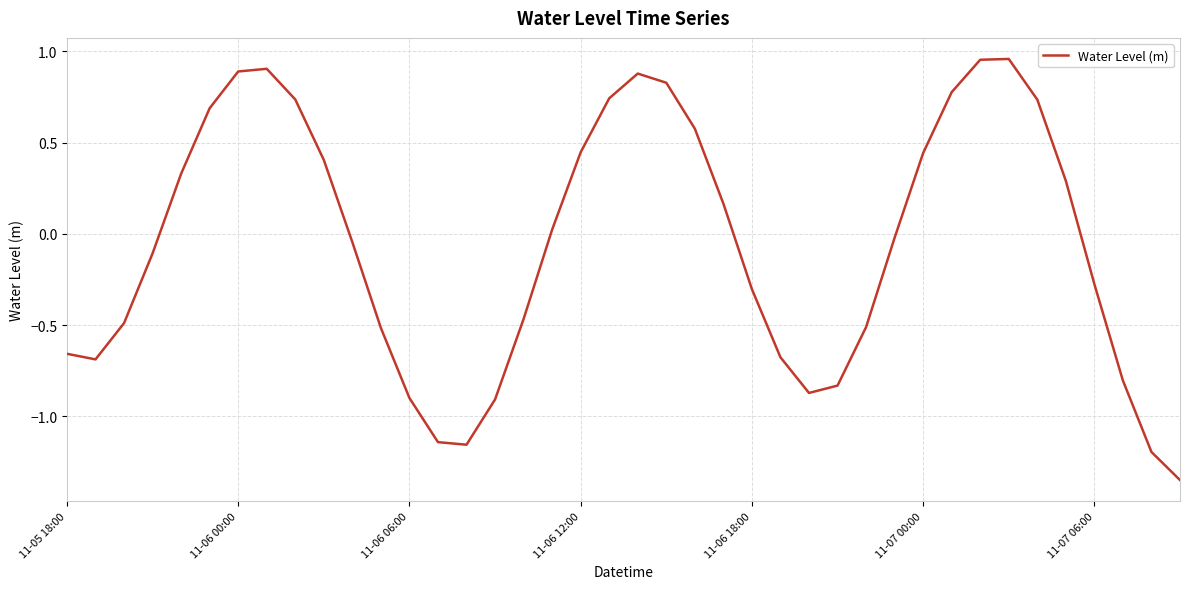

What is the difference between the maximum and minimum values?

2.3